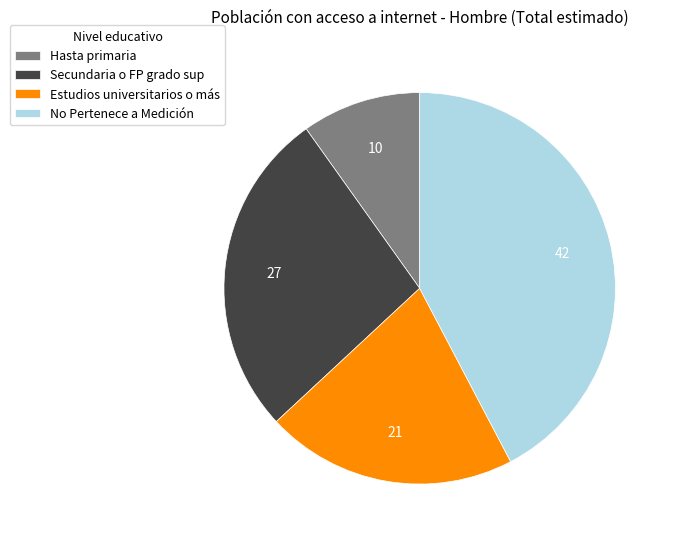

Approximately how many times larger is the value at Hasta primaria compared to No Pertenece a Medición?

0.2